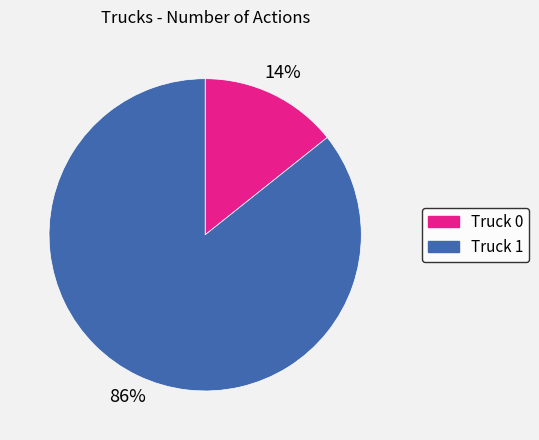

How many segments does this pie chart have?

2